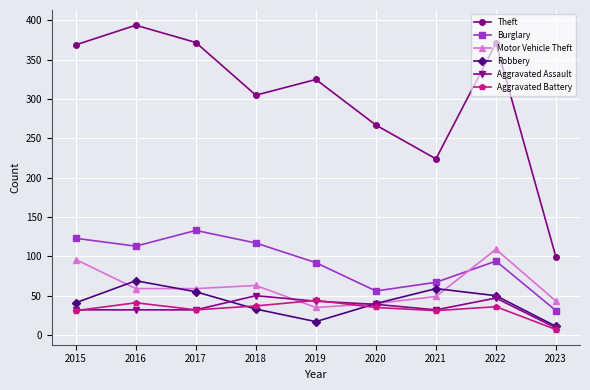

True or false: Aggravated Battery and Burglary intersect in this chart.

False